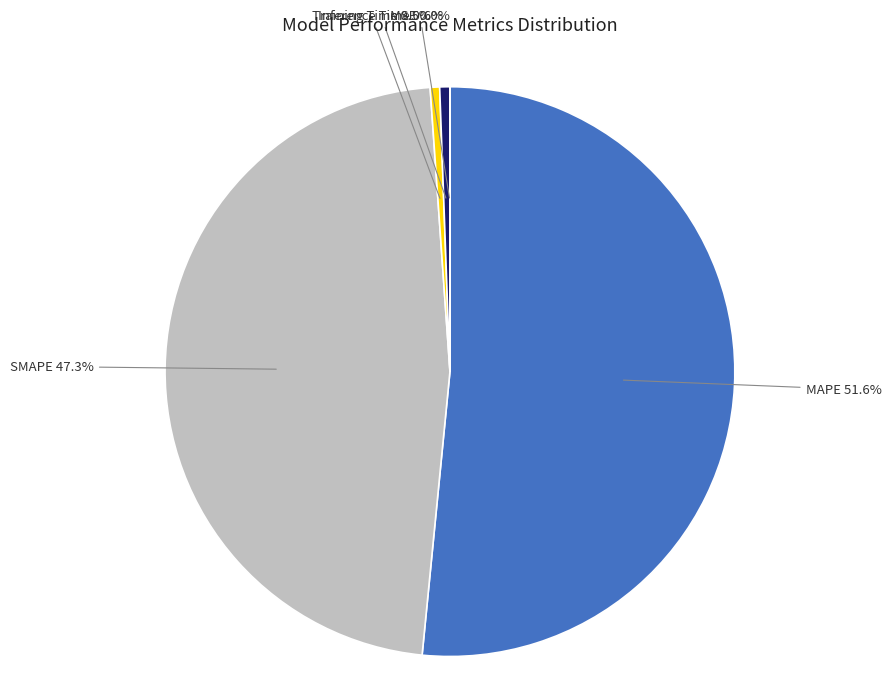

Does any single category account for the majority?

Yes